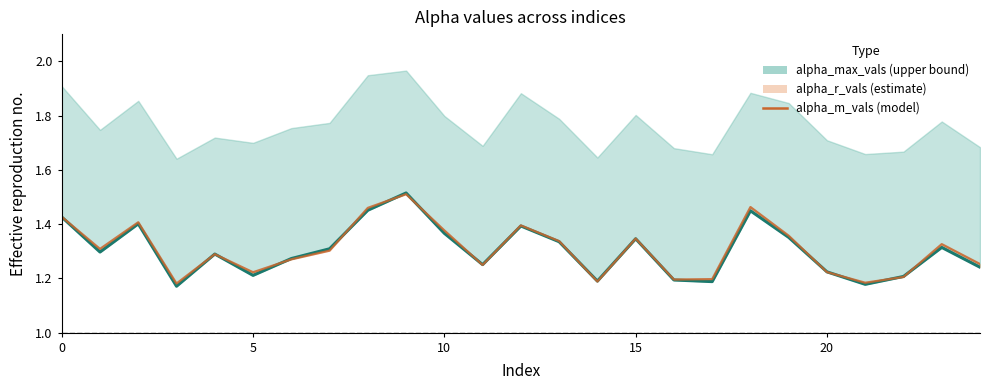

What is the sum of all alpha_m_vals values?

32.7